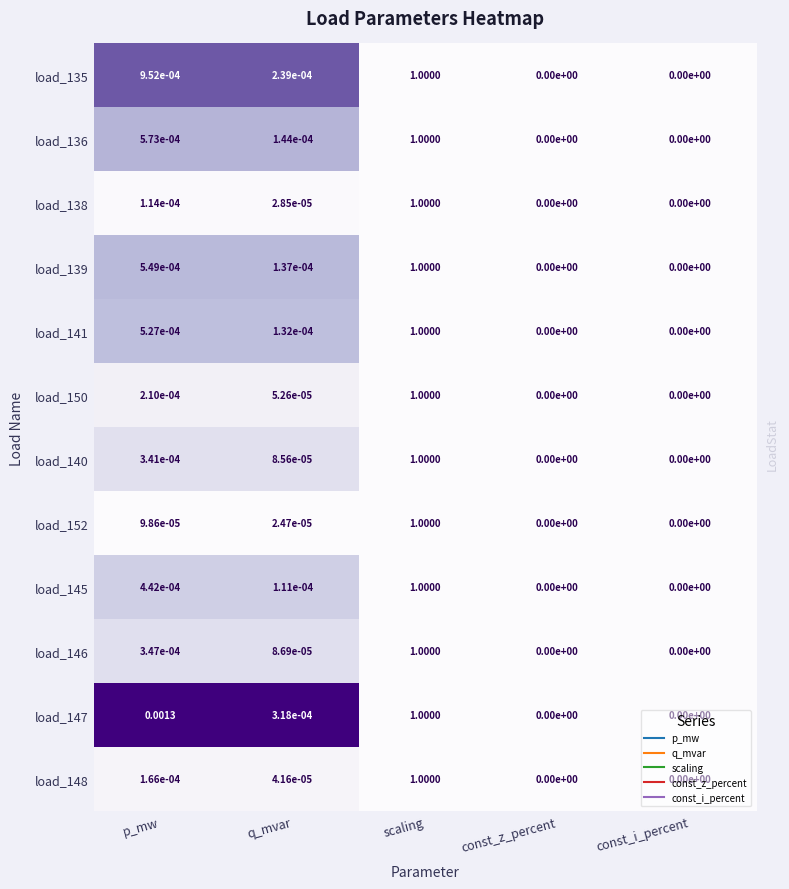

How many categories are shown in the chart?

5